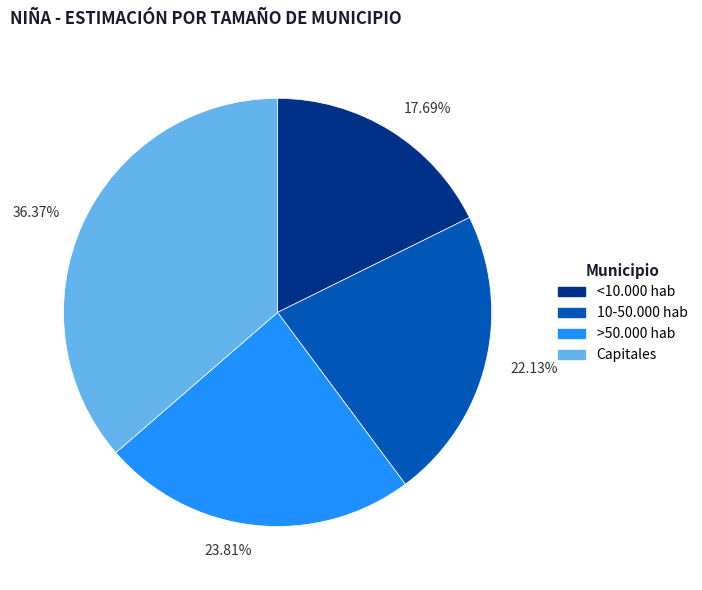

To the nearest percent, what percentage of the pie is 10-50.000 hab?

22%